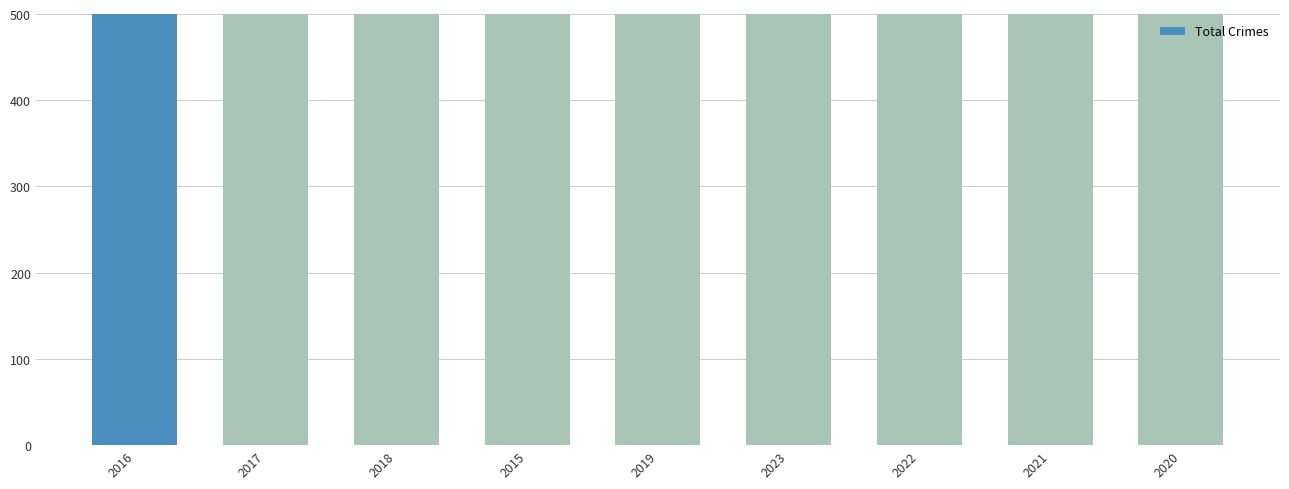

Between 2021 and 2018, which is larger?

2018